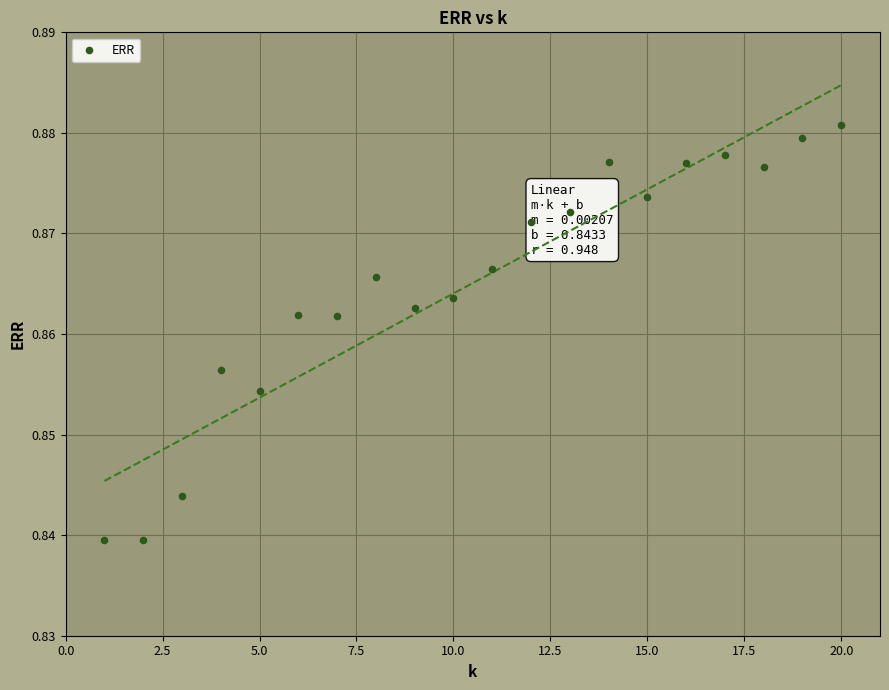

What is the range of X values (max minus min)?

19.0